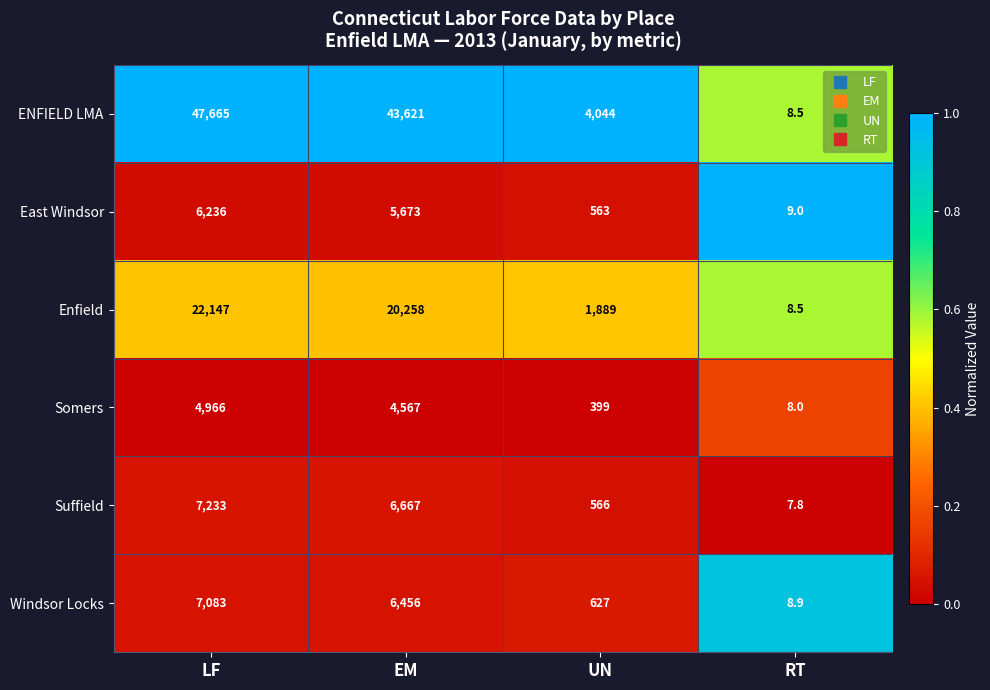

Is the value of ENFIELD LMA at EM greater than the value of Windsor Locks at RT?

Yes